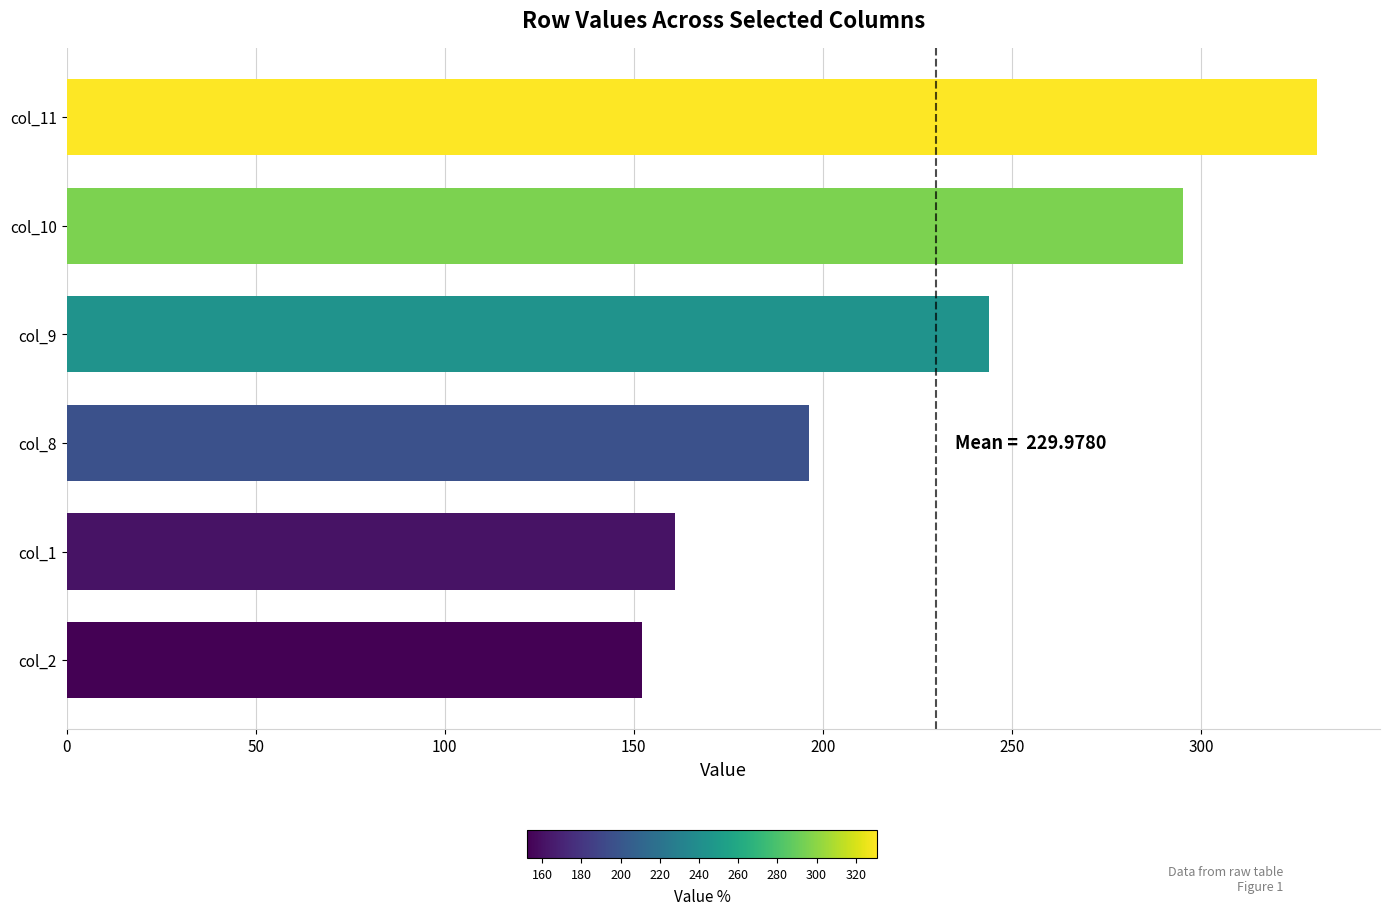

Does the chart contain stacked bars?

No